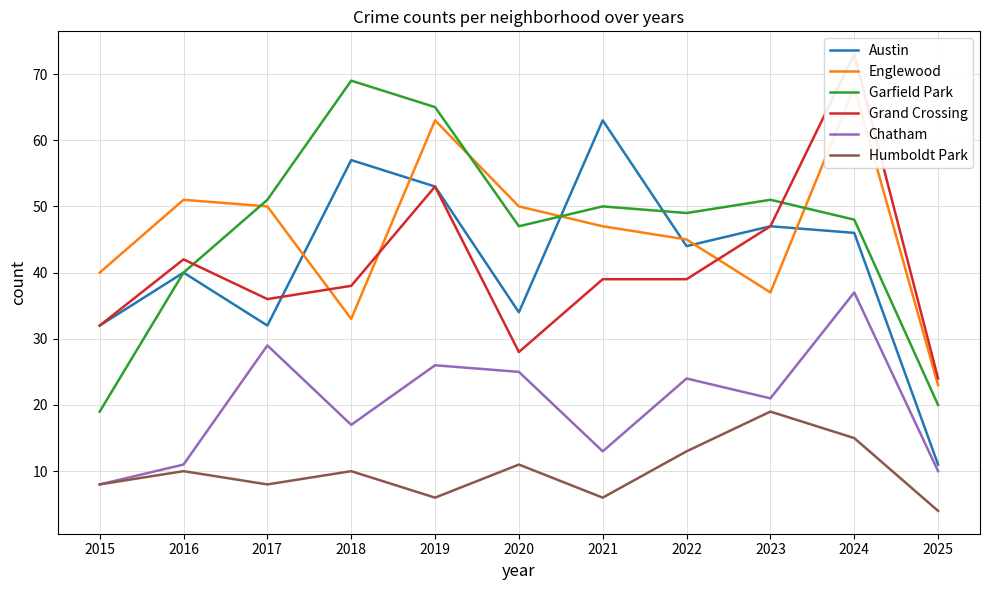

Which has a higher value, 2024 or 2019?

2019